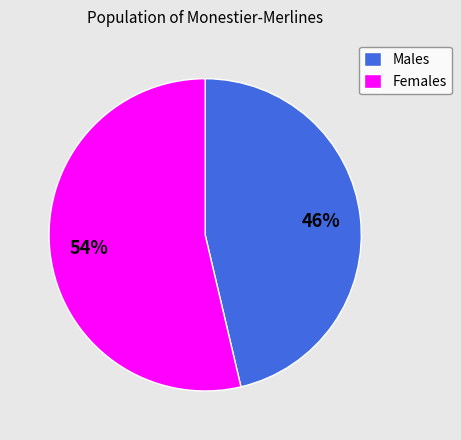

How many slices are in this pie chart?

2